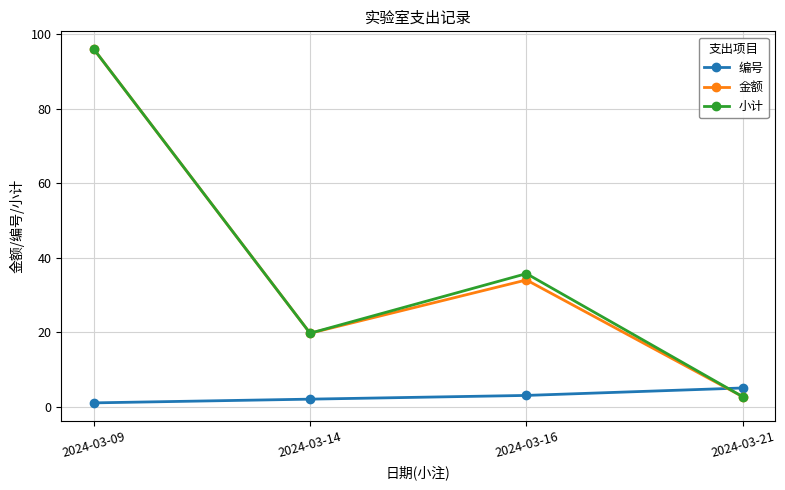

True or false: 金额 has a value of 65.9 at 2024-03-09.

False